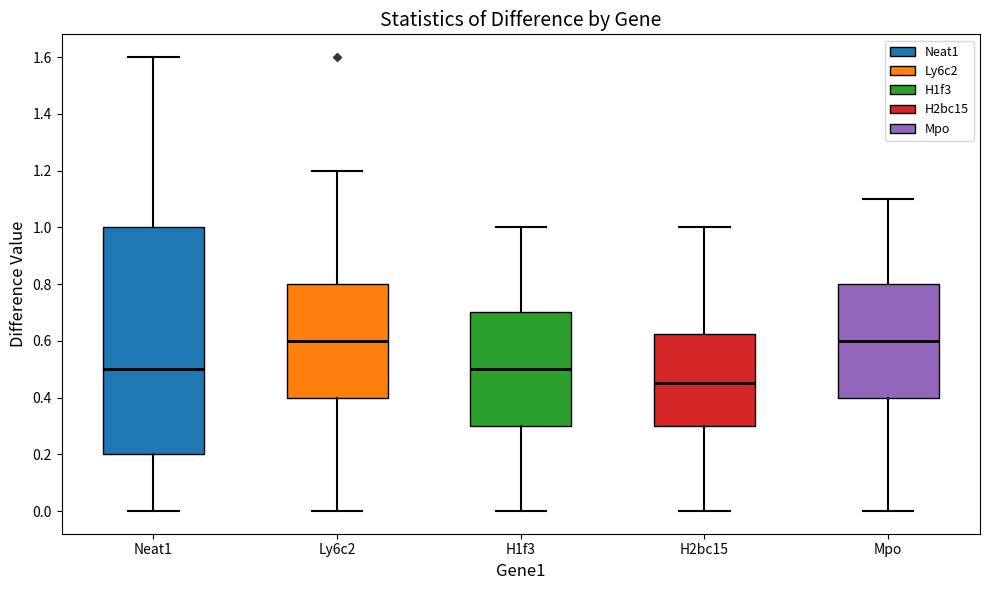

Which box is the tallest, from its lower edge to its upper edge?

Neat1